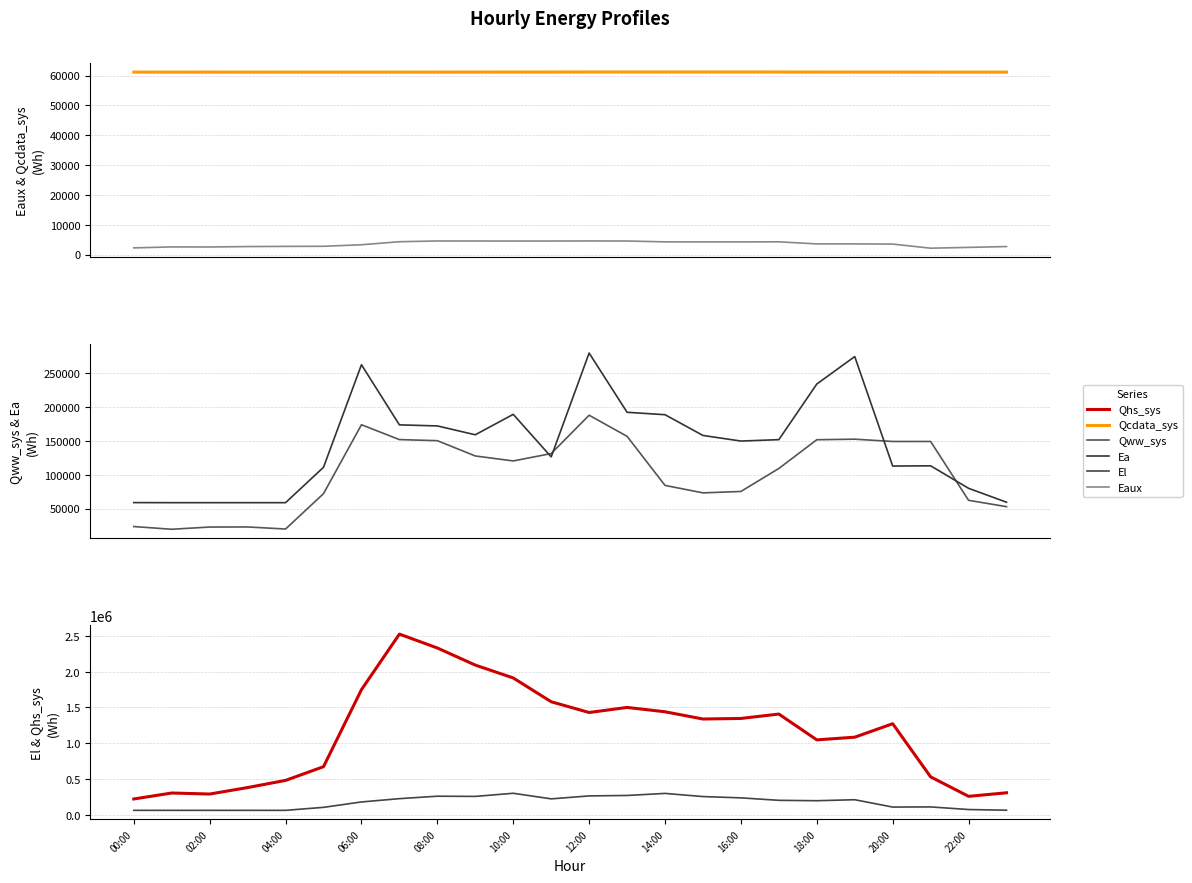

What value does the El series have at 15?

256251.2